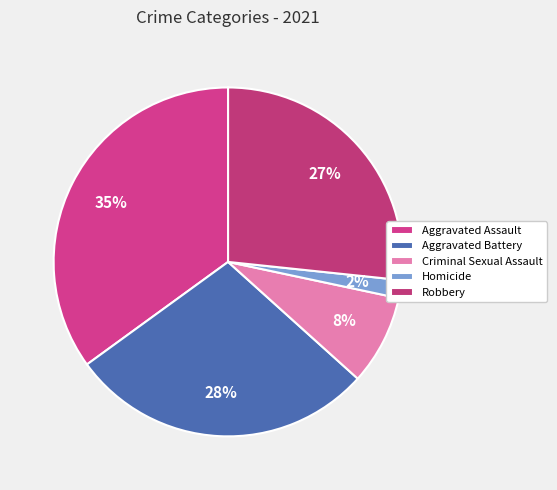

To the nearest percent, what is the difference between the Criminal Sexual Assault and Aggravated Battery slice percentages?

20%